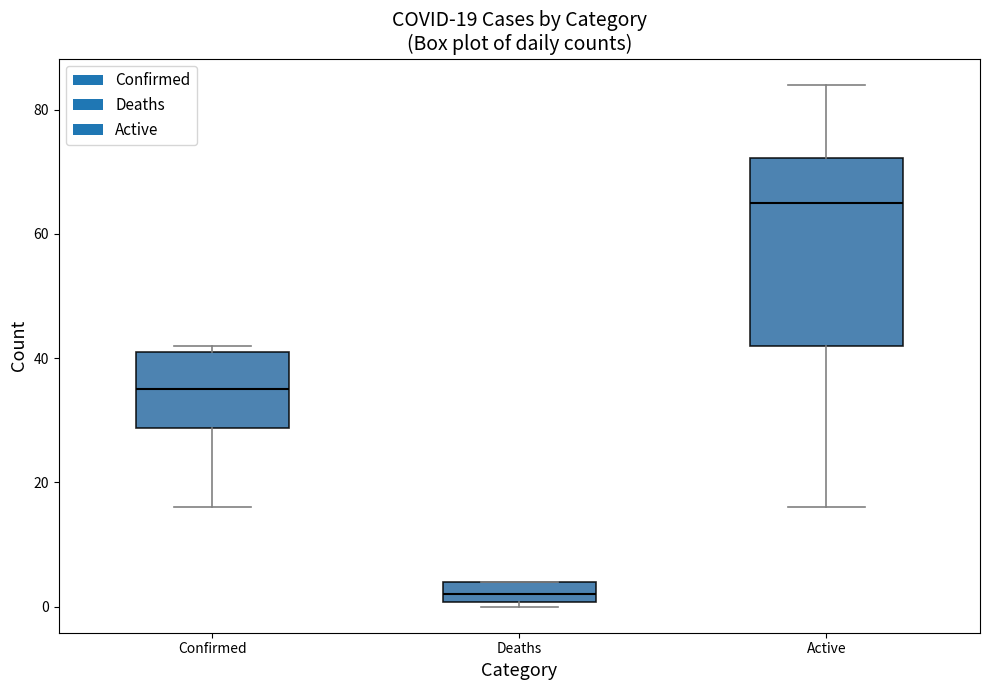

Comparing the boxes themselves (not the whiskers), which one is the tallest?

Active